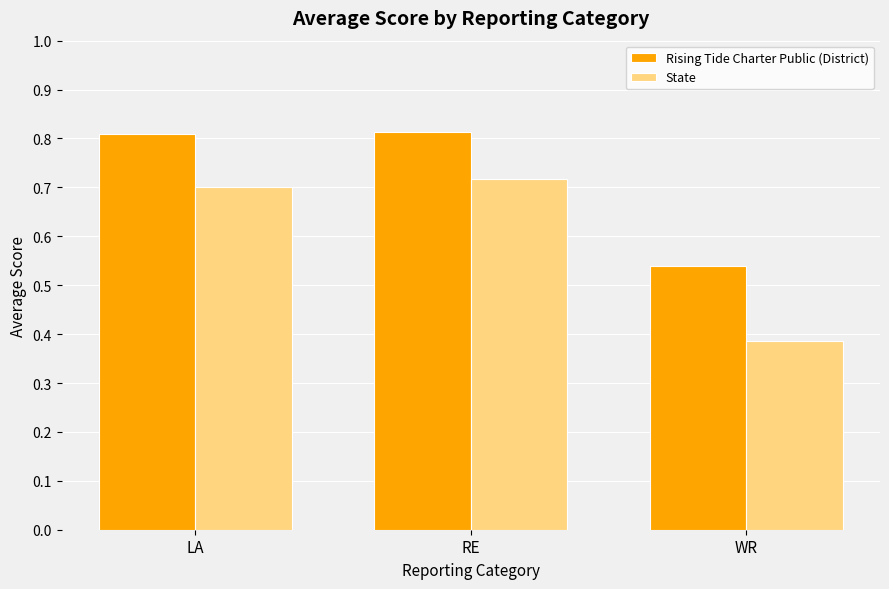

At RE, list the series in order from largest to smallest.

Rising Tide Charter Public (District), State